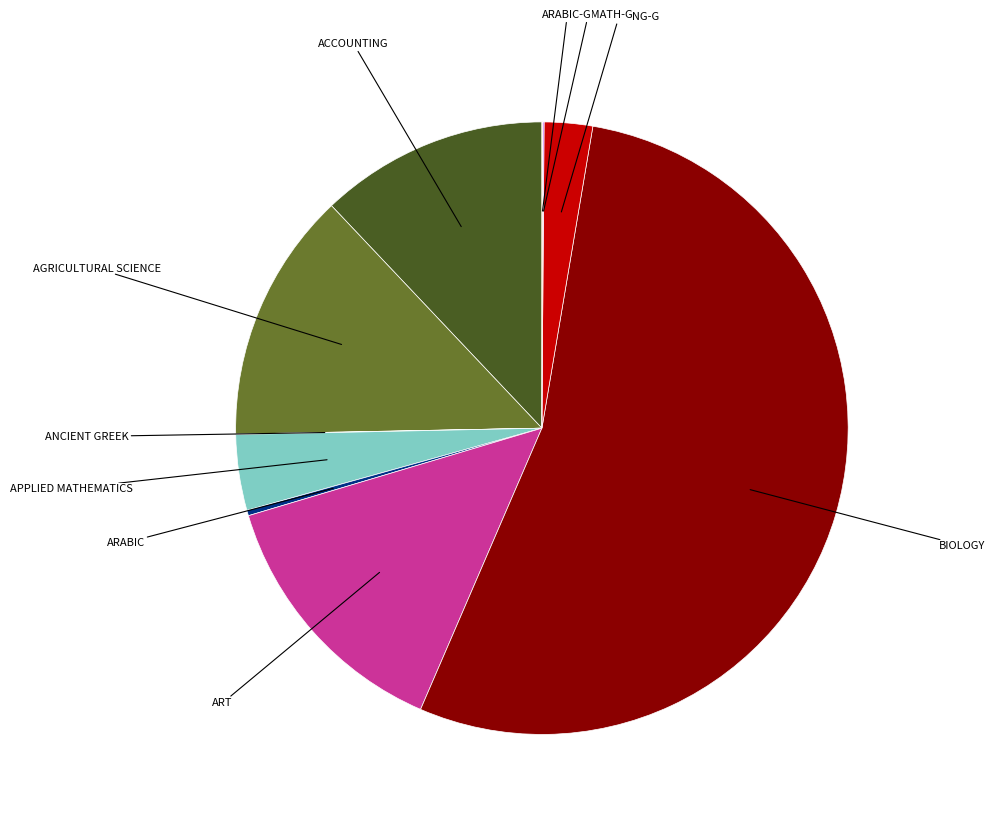

Is there any slice that represents more than half of the pie?

Yes